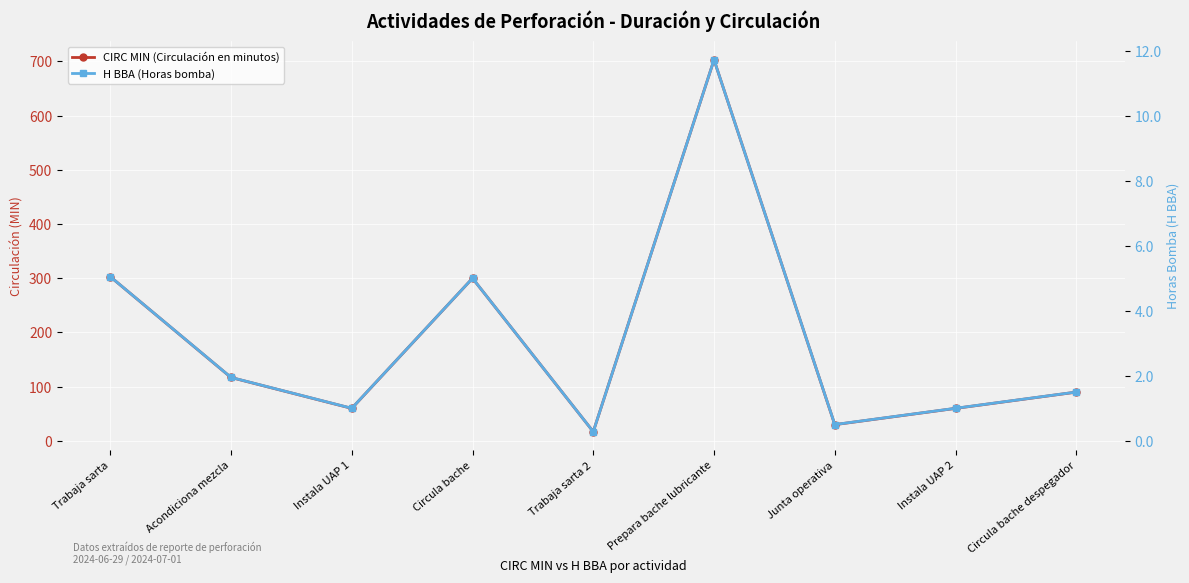

The CIRC MIN (Circulación en minutos) series shows 154.5 at Circula bache despegador. True or false?

False